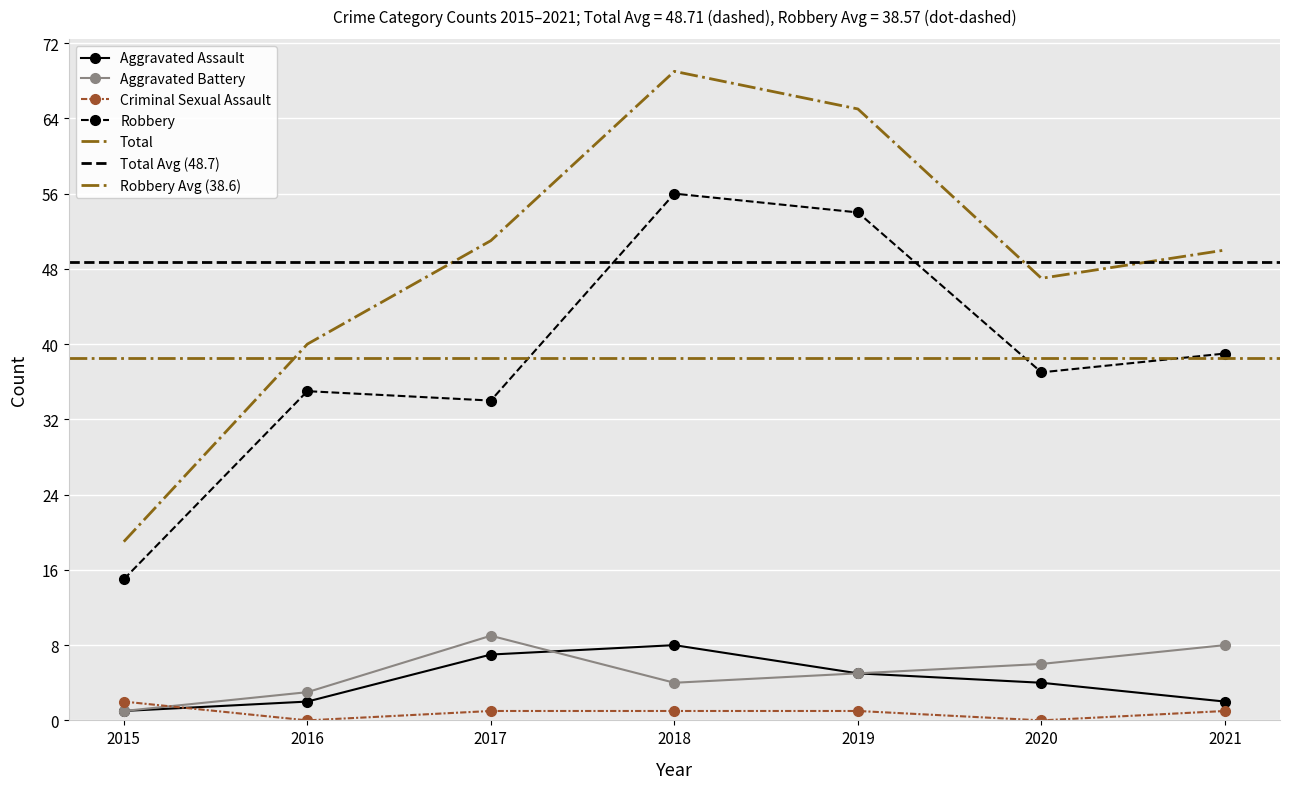

Where is the first local maximum for Robbery?

2016